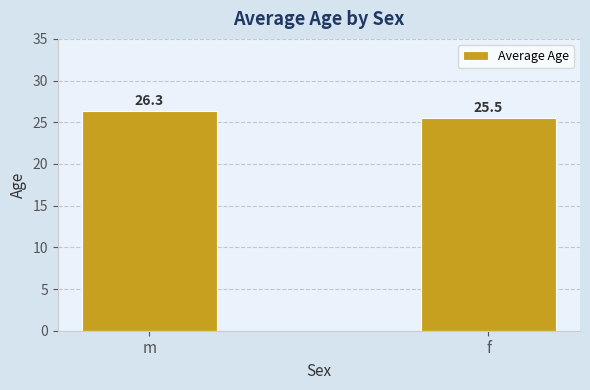

Count the values in the range 25 to 26.

1